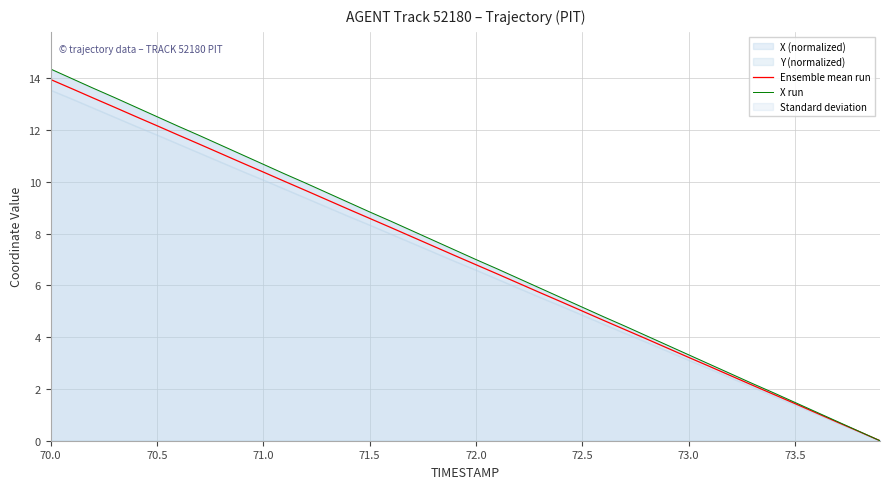

Where does the Ensemble mean run series first go above 7?

70.0